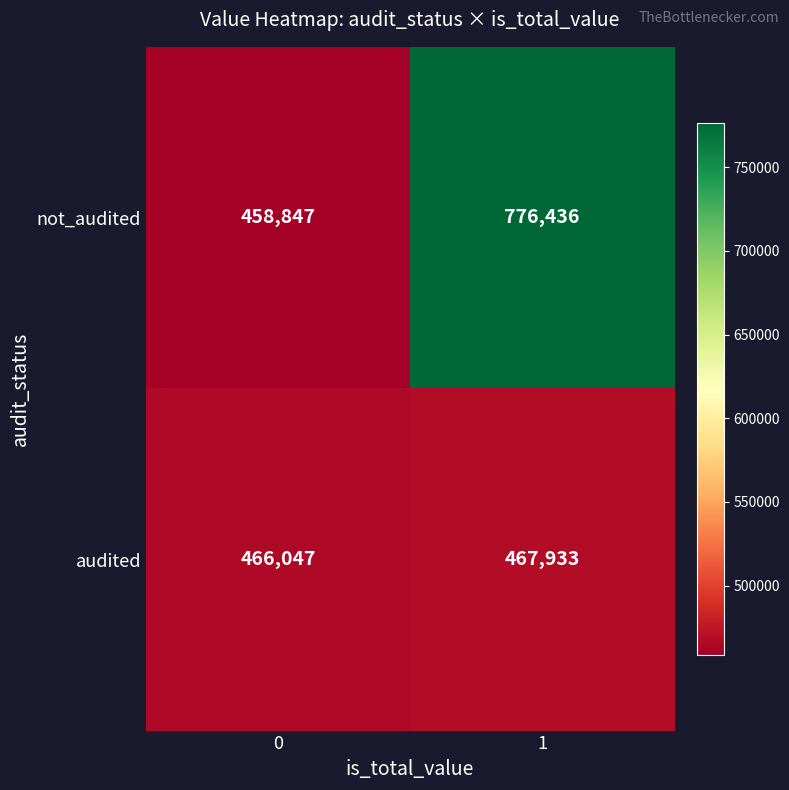

Read the not_audited value at 1, to the nearest 50.

776450